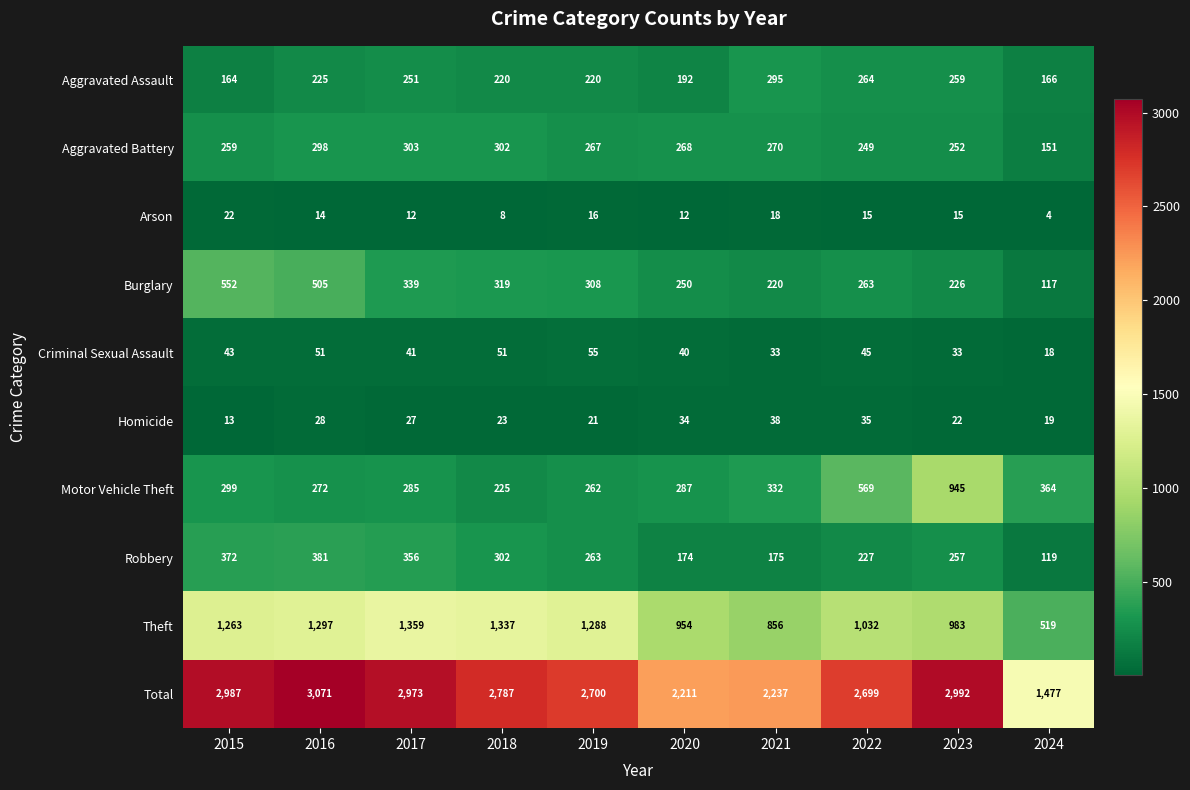

What is the difference between the second highest and minimum values in the Aggravated Battery series?

151